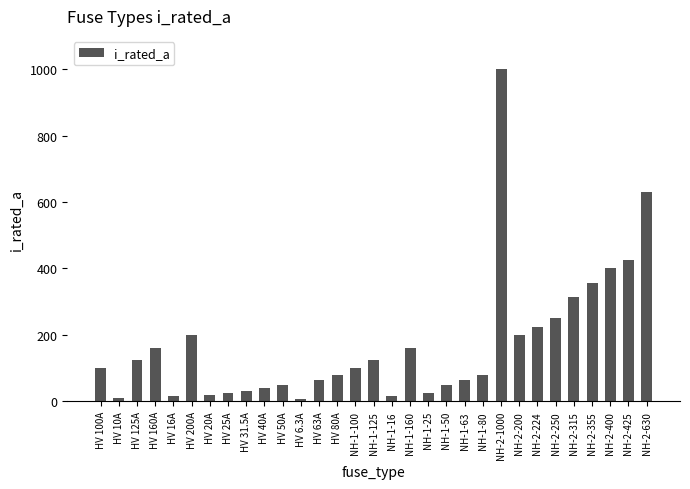

What is the sum of all values?

5344.8